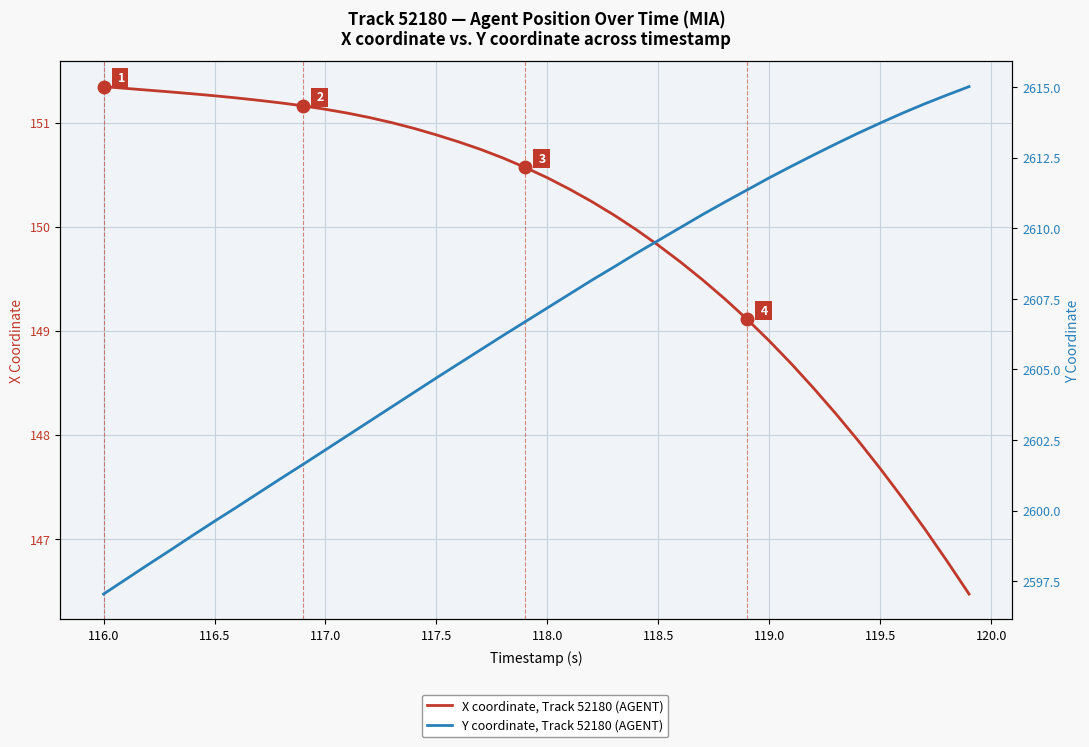

What is the value of the Y coordinate, Track 52180 (AGENT) point at the 21st from the left?

2607.2